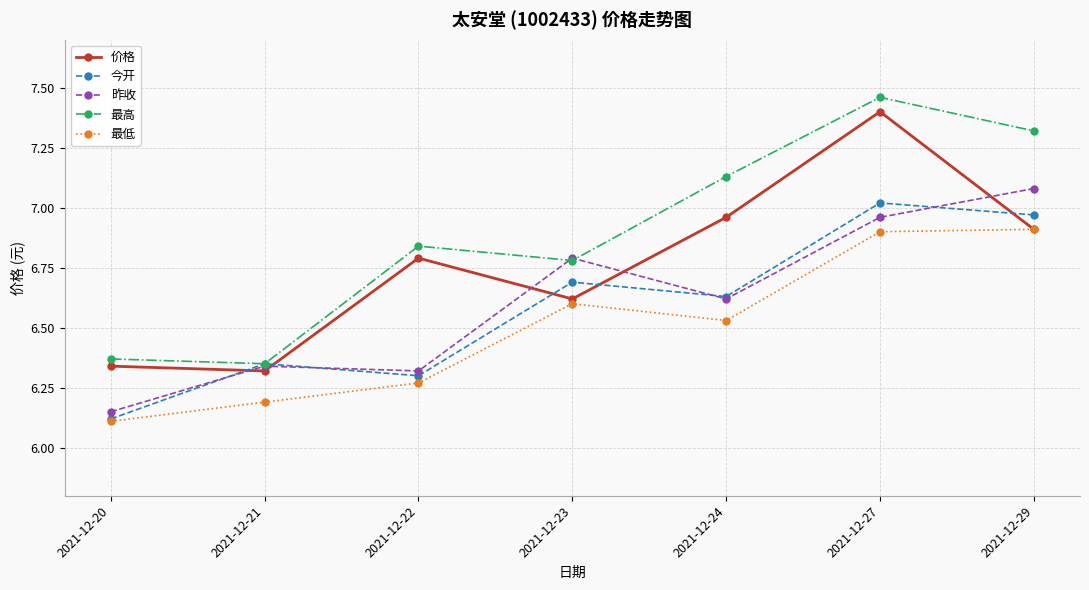

Between 2021-12-21 and 2021-12-29, which series saw the biggest shift?

最高